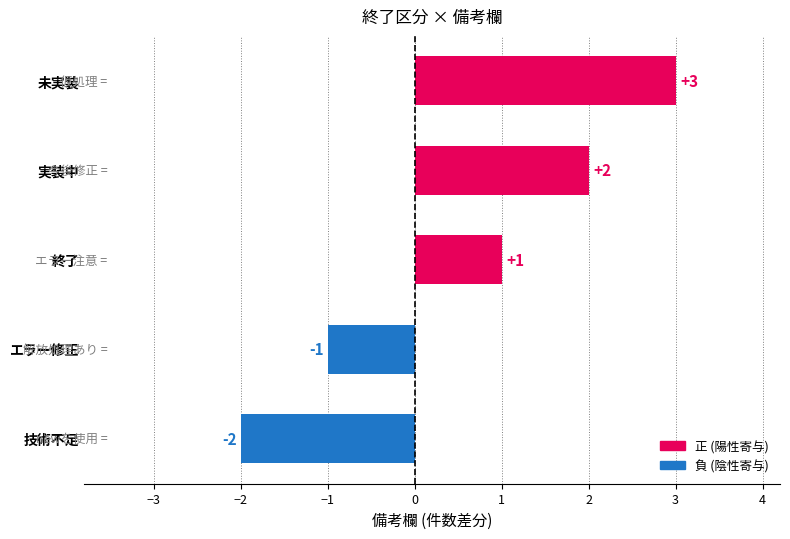

How many bars are there in total?

5